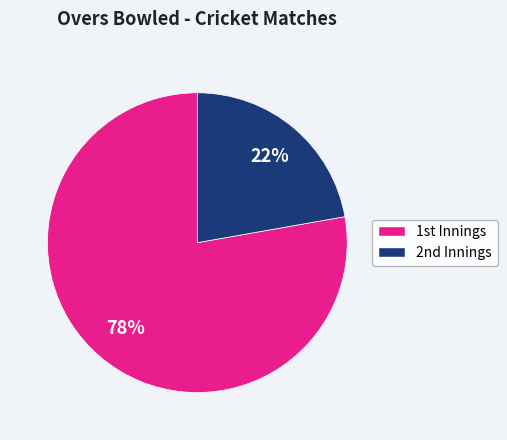

Is there a majority slice in this chart?

Yes